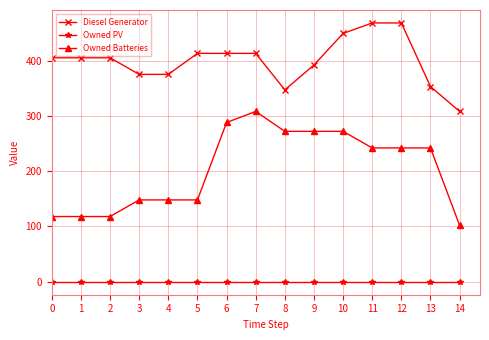

What is the spread (max minus min) of values at 10?

449.0